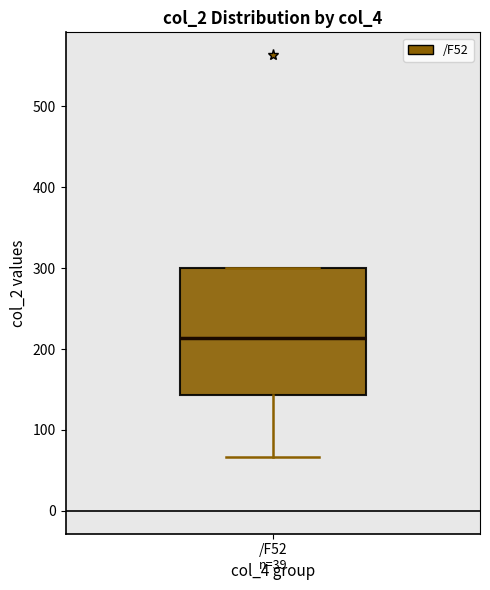

Read this box plot against the y-axis: the position of the median line, the range covered by the box, and the ends of both whiskers. The values are not printed on the chart, so give them approximately, as read against the axis.

median 210, box 140 to 300, whiskers 70 to 300